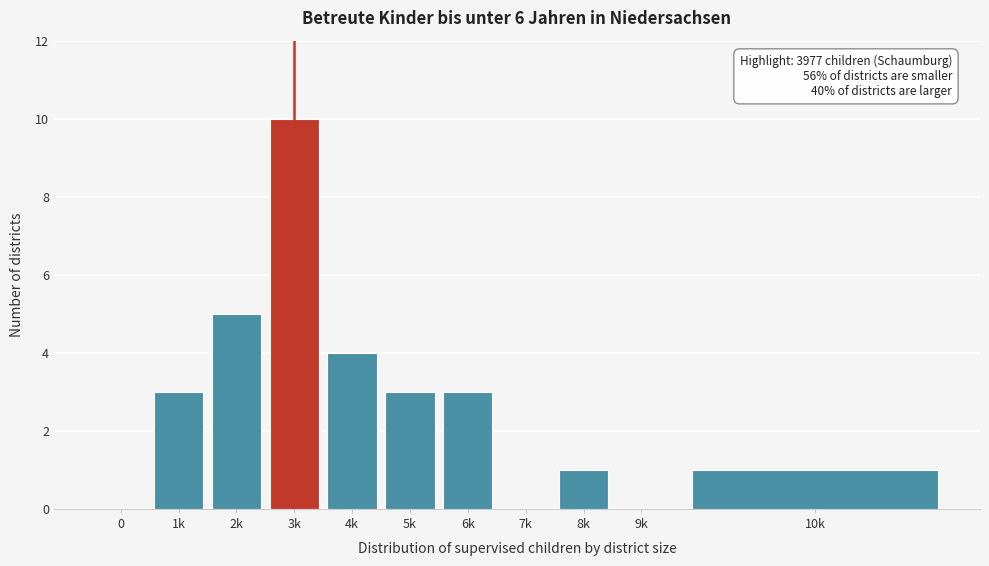

Reading right to left, extract all data points from this chart.

10k=1	9k=0	8k=1	7k=0	6k=3	5k=3	4k=4	3k=10	2k=5	1k=3	0=0